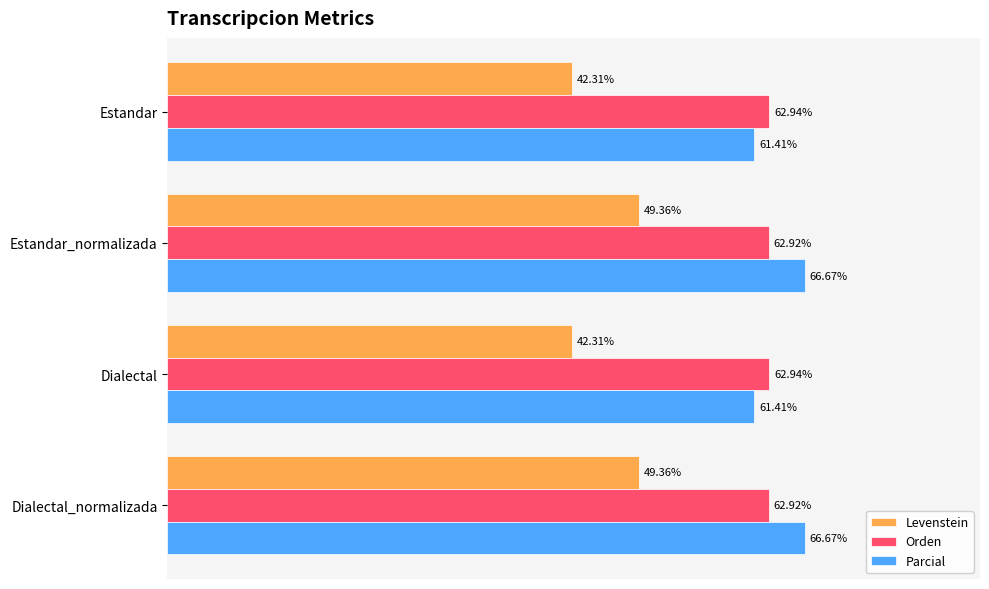

At Dialectal_normalizada, list the series in order from smallest to largest.

Levenstein, Orden, Parcial